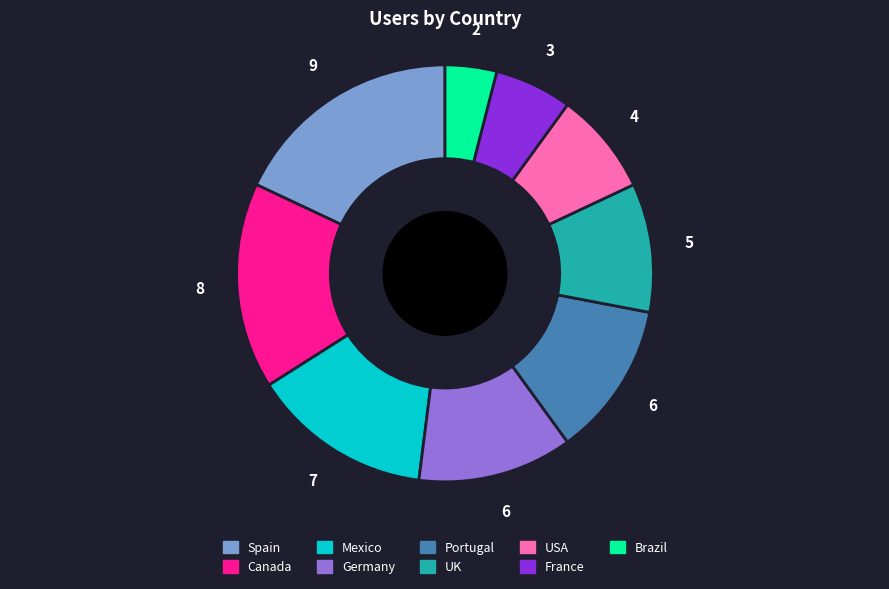

Which category has the smallest portion of the pie?

Brazil